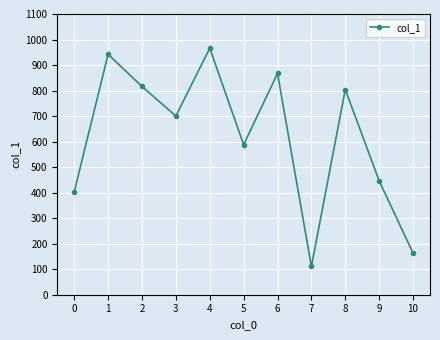

What is the value of the 11th point from the left?

163